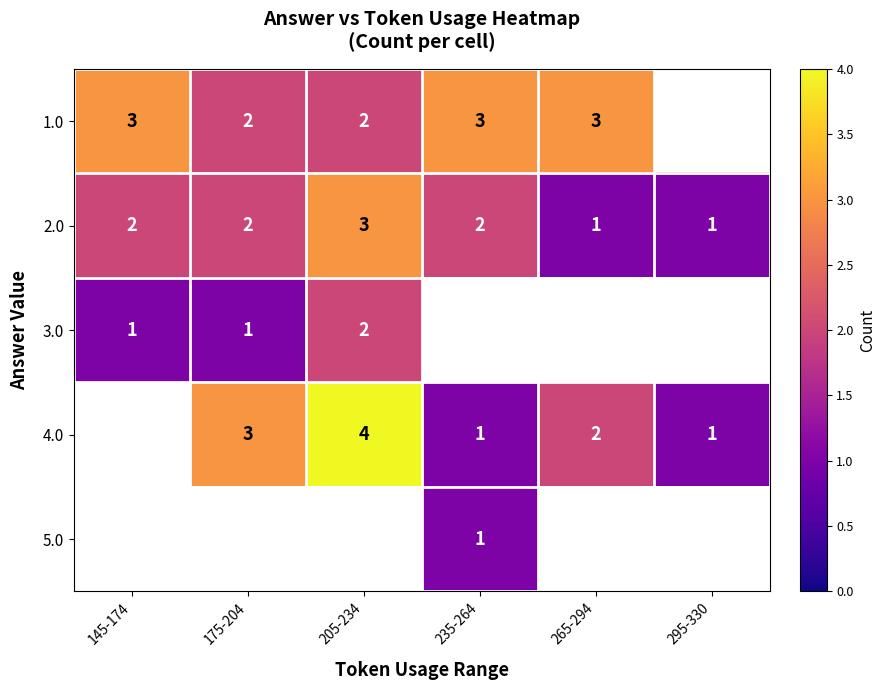

How many categories are shown in the chart?

6